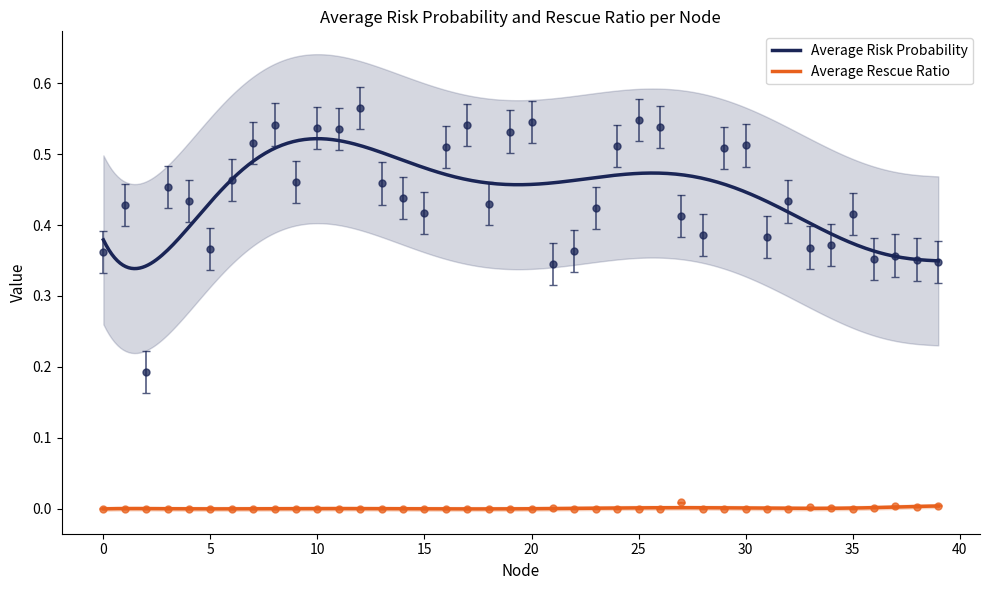

What is the spread (max minus min) of values at 26?

0.5